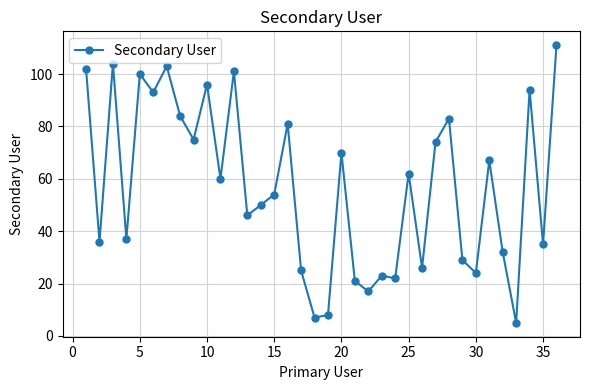

True or false: the data has more than 0 interior local peaks.

True